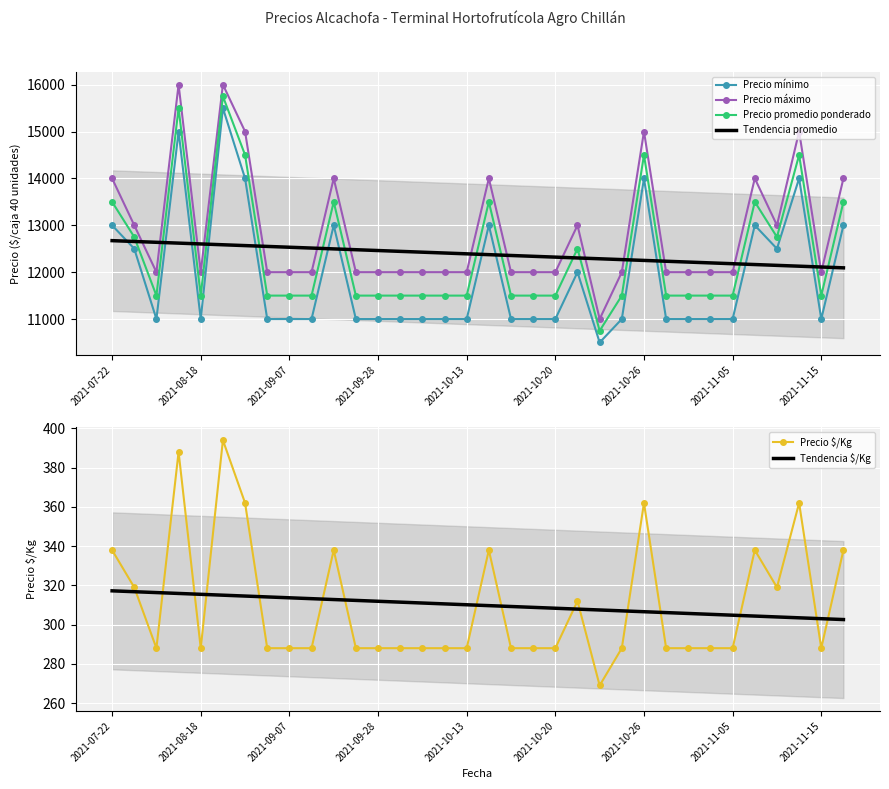

What value does the Tendencia promedio series have at 2021-11-05?

12180.3